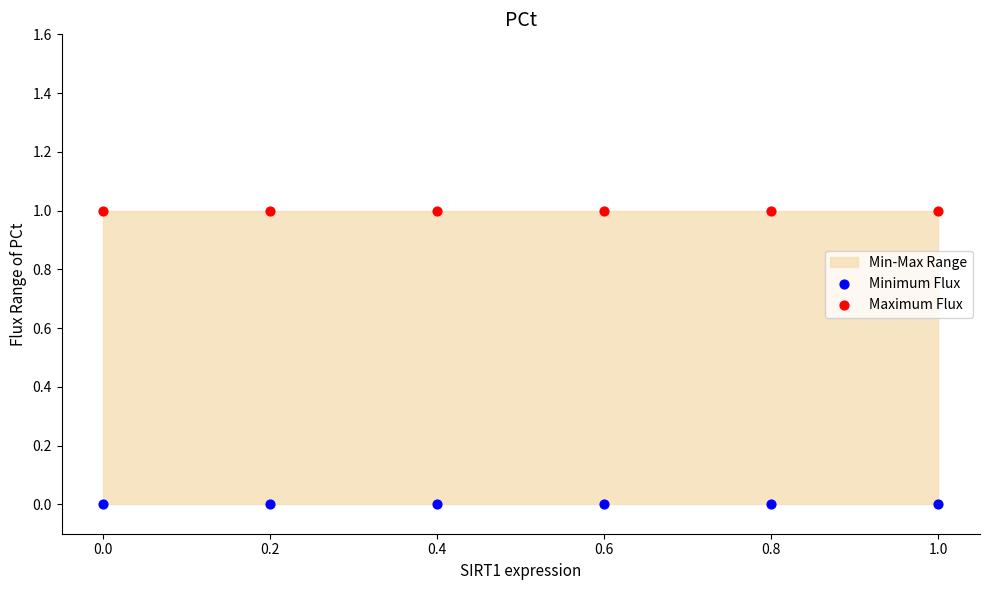

Which series contains the lowest Y value?

Minimum Flux